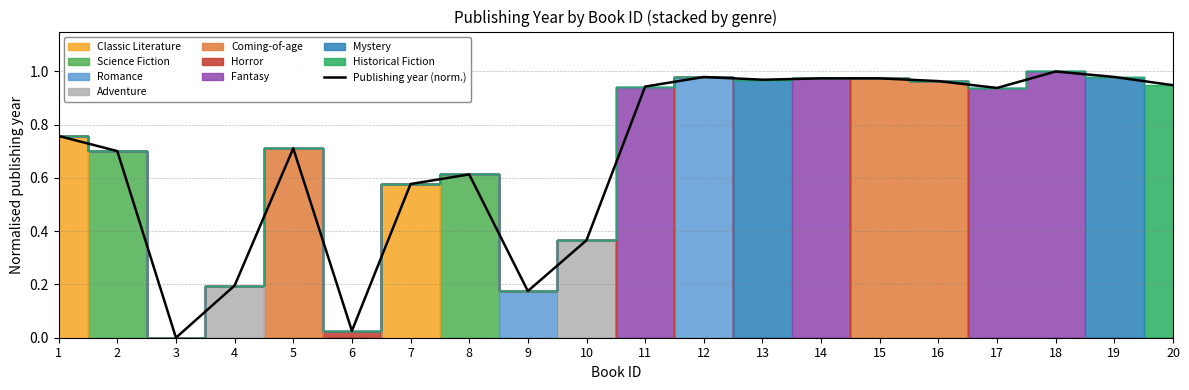

List the labels in order of value, largest first.

18, 12, 19, 14, 15, 13, 16, 20, 11, 17, 1, 5, 2, 8, 7, 10, 4, 9, 6, 3